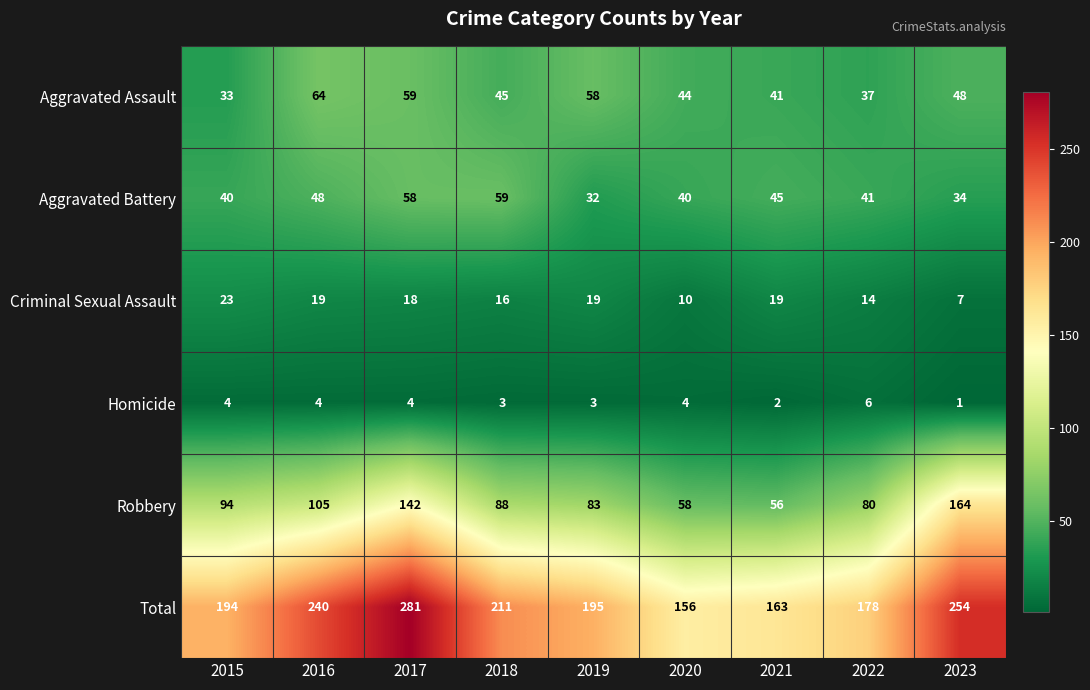

How many Total values are between 178 and 240?

5